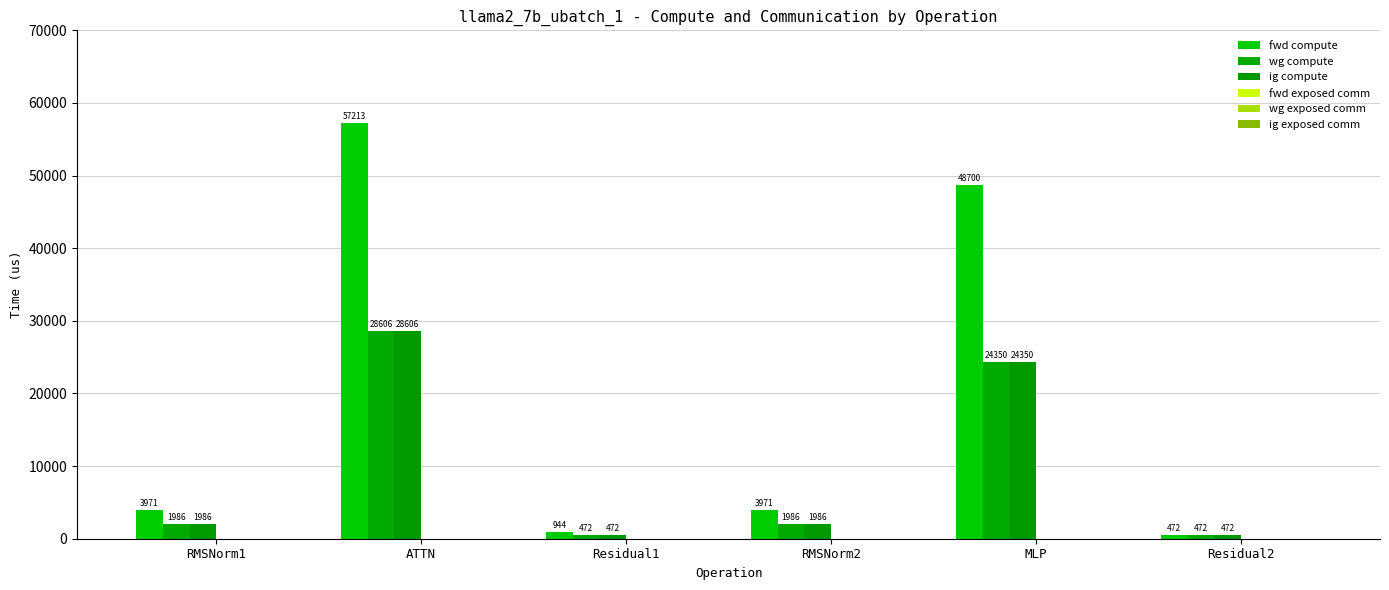

What is the label of the 5th bar from the left?

MLP